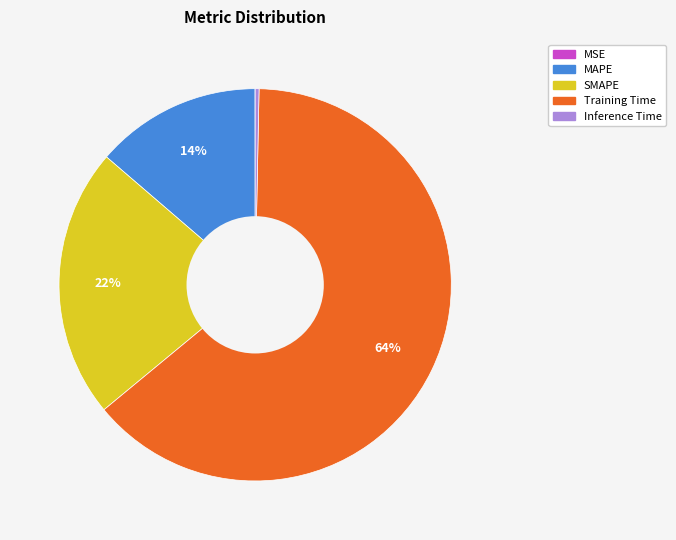

Which slice is the largest?

Training Time